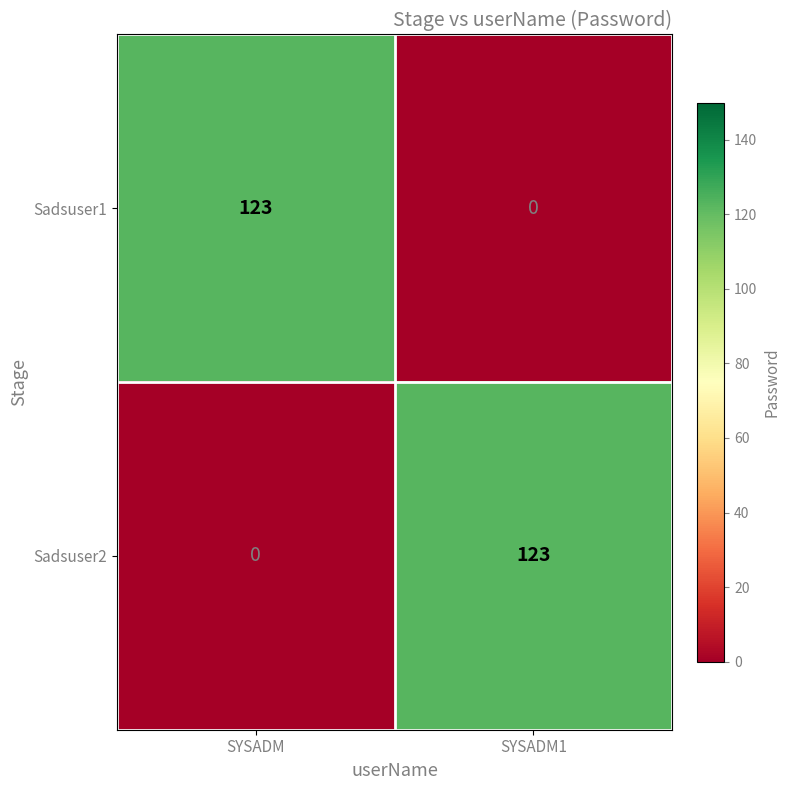

Is the value of Sadsuser1 at SYSADM1 greater than the value of Sadsuser2 at SYSADM1?

No